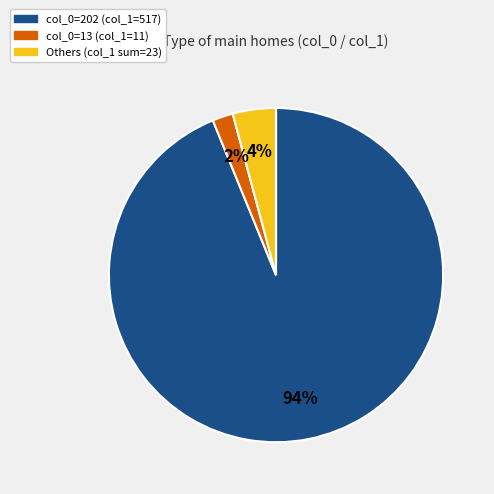

Is there any slice that represents more than half of the pie?

Yes